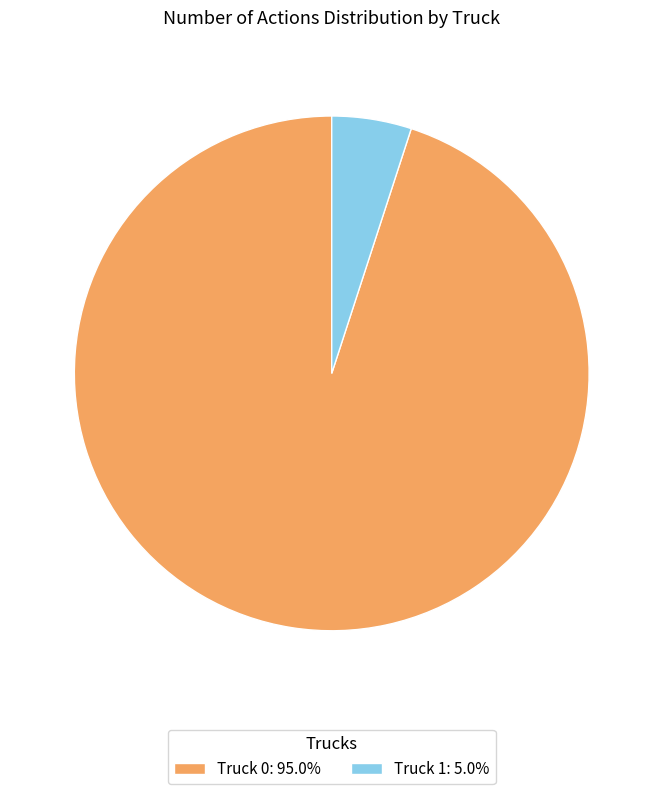

Combined, do Truck 1 and Truck 0 account for over 50%?

Yes